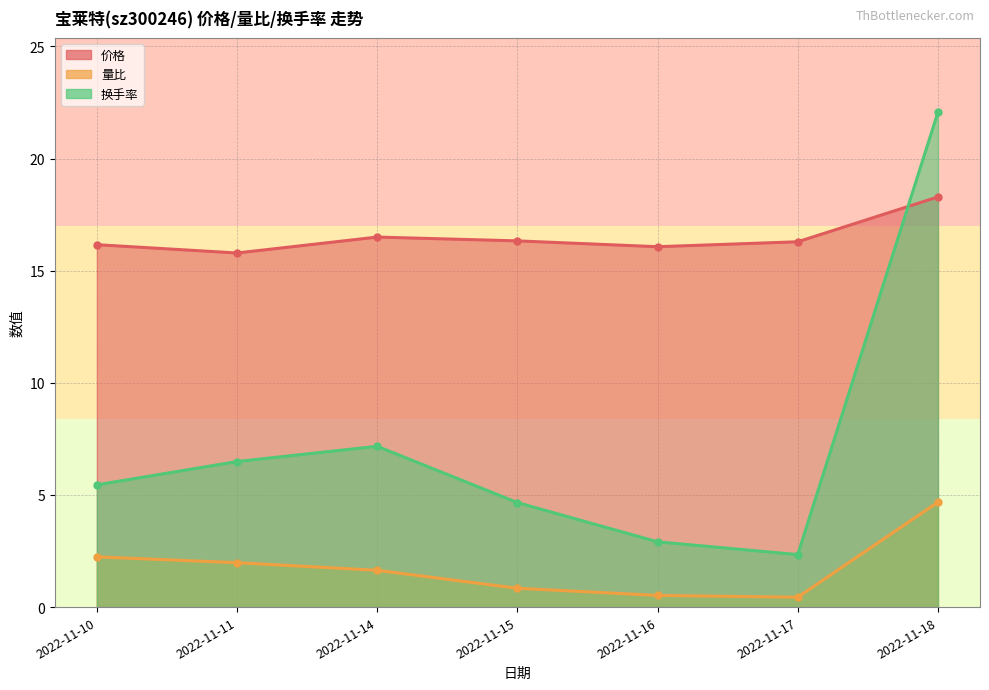

At which category does the chart reach its peak across all series?

2022-11-18